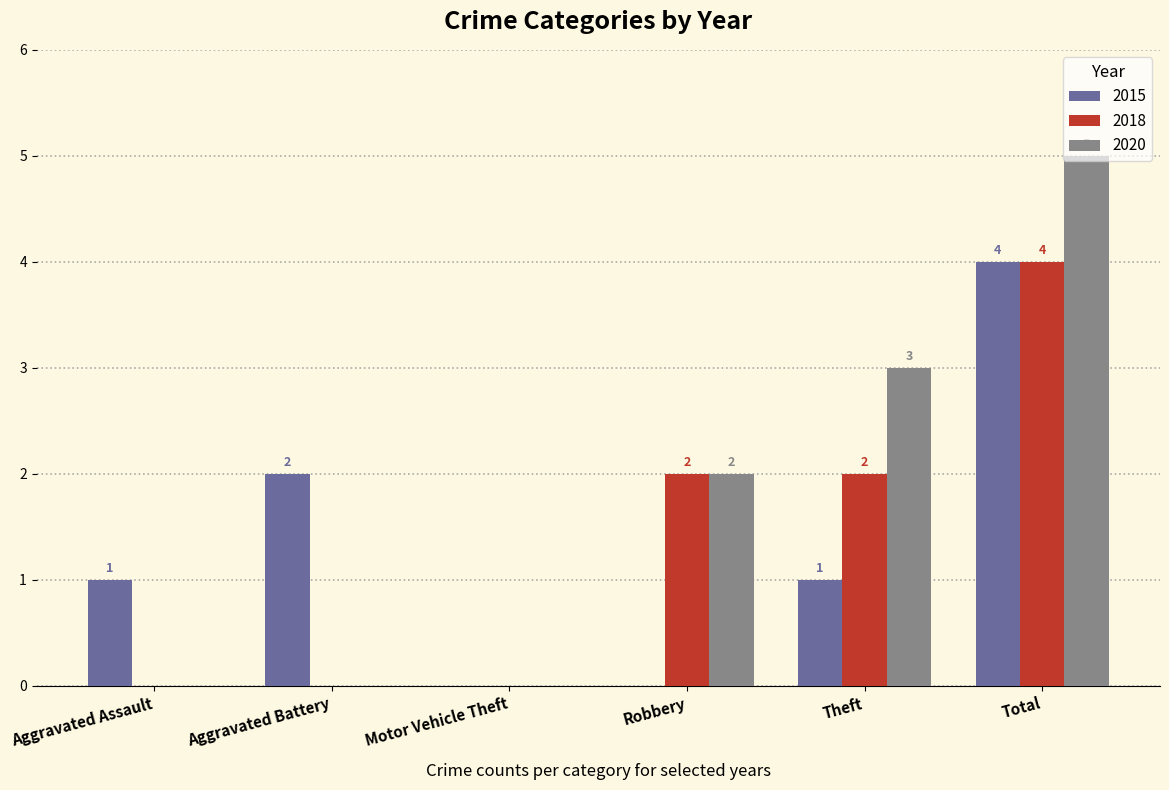

Reading right to left, transcribe all the data shown in this chart.

2015: 4	1	0	0	2	1
2018: 4	2	2	0	0	0
2020: 5	3	2	0	0	0